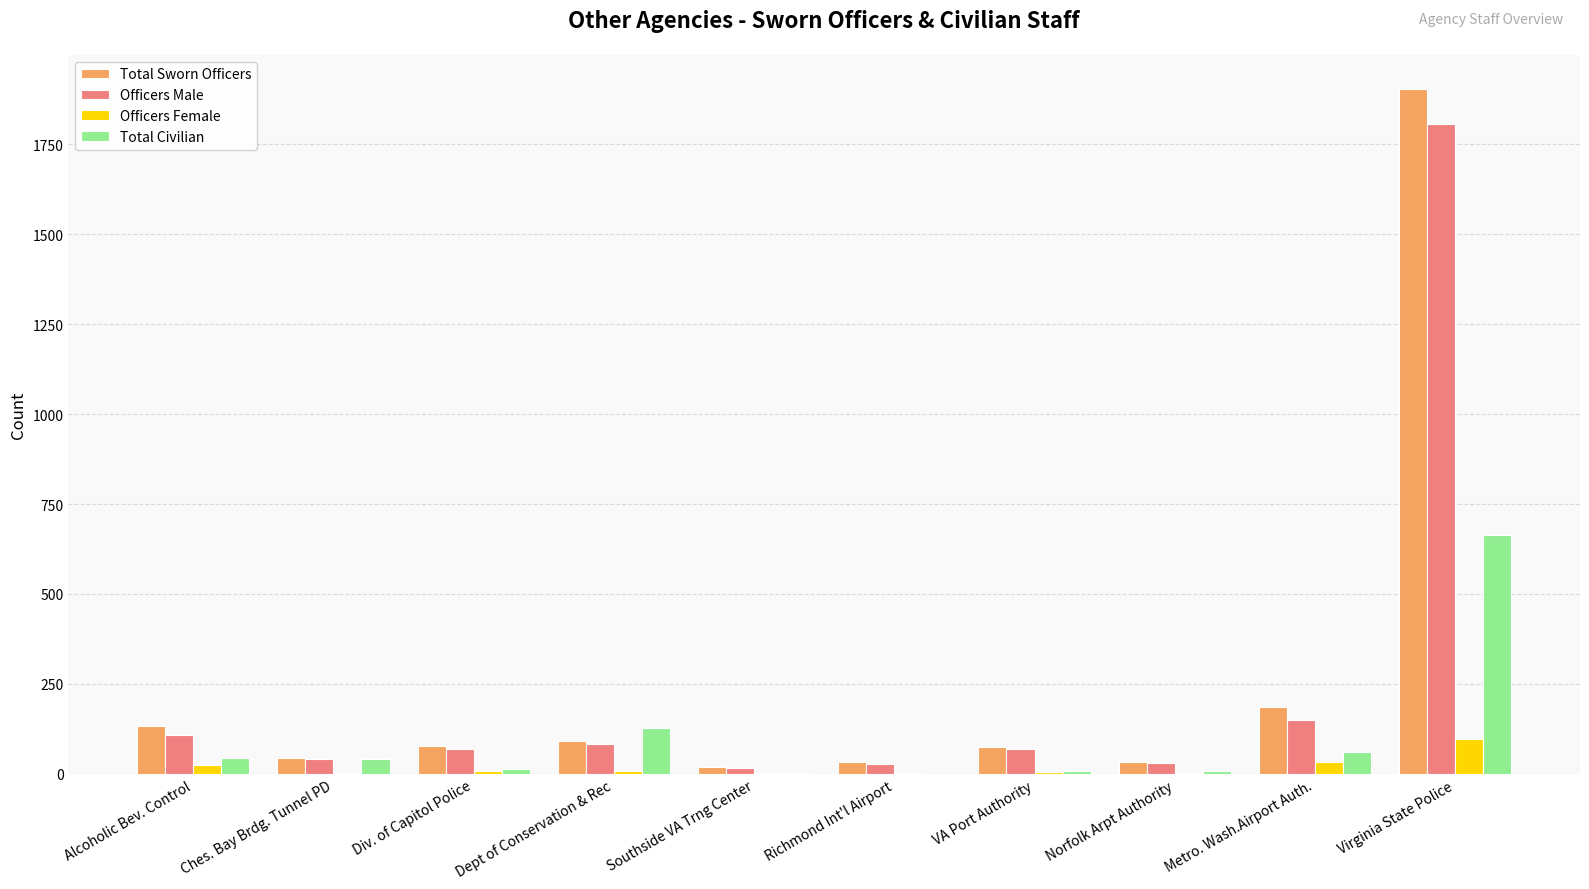

What is the maximum value for Officers Female?

97